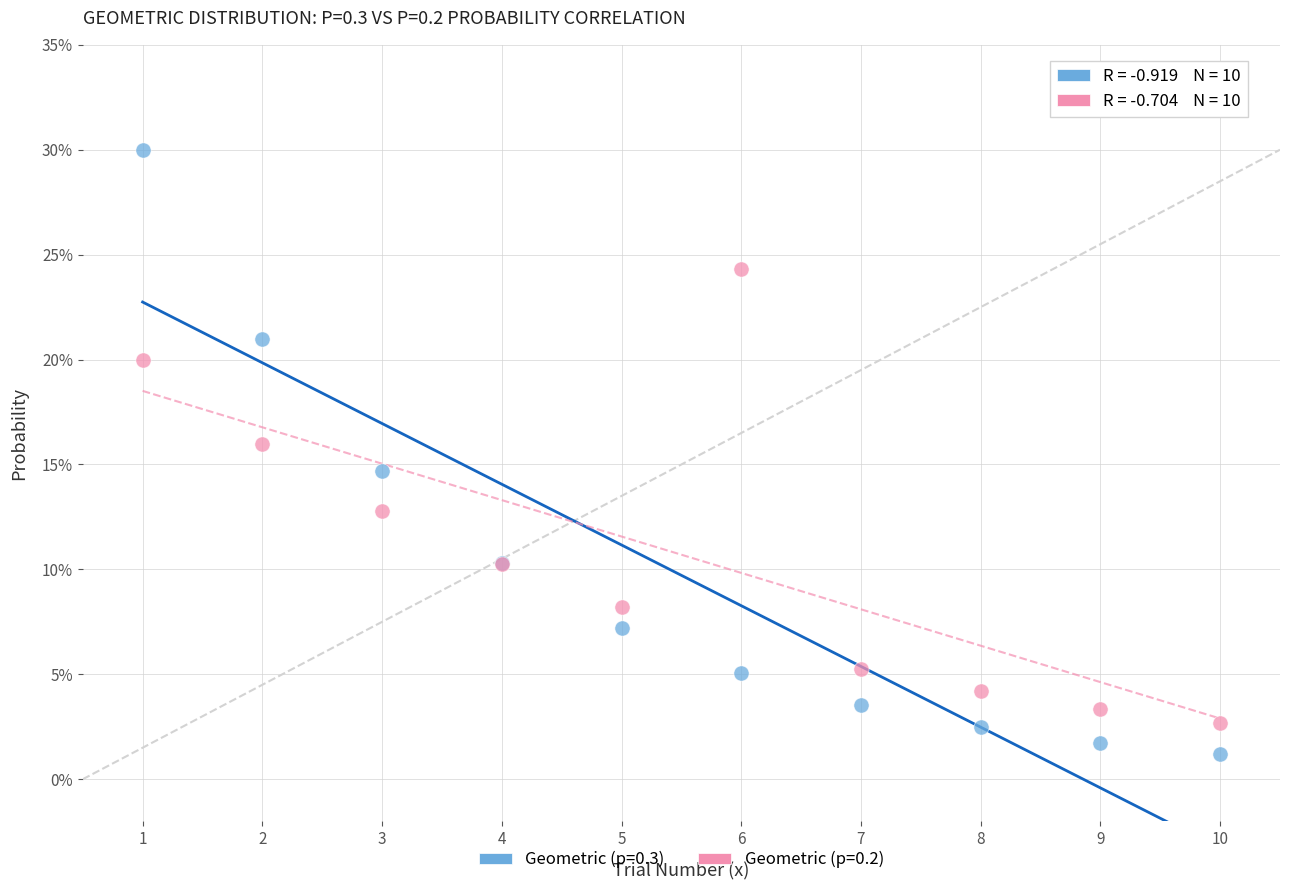

Which series has the widest spread of Y values?

Geometric (p=0.3)